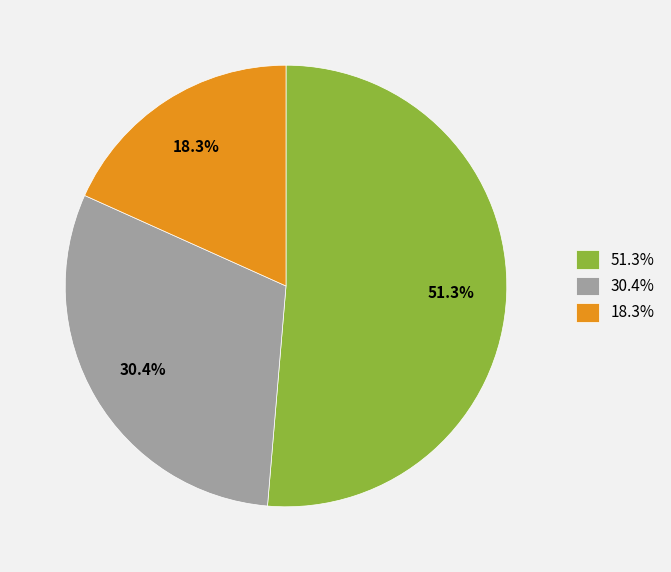

Which slice is the smallest?

18.3%